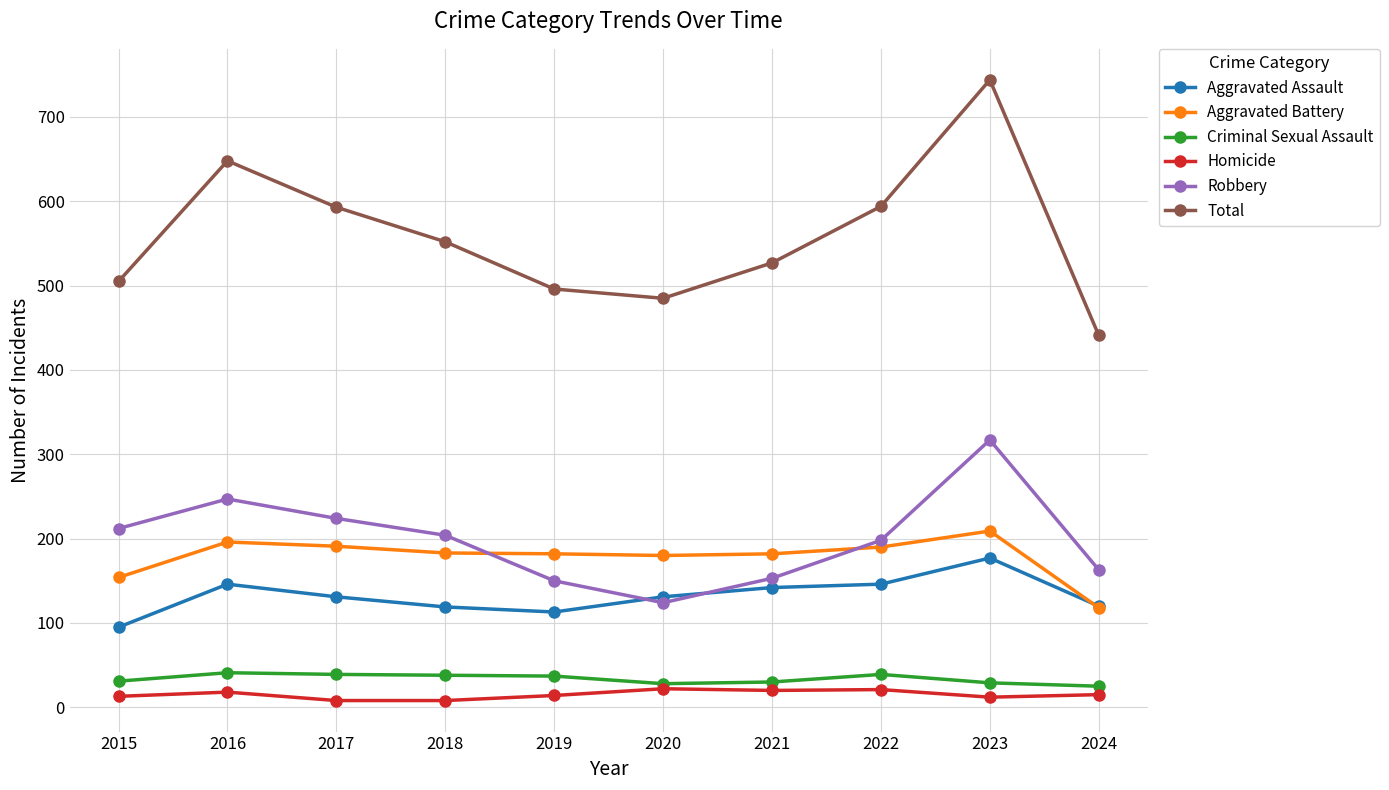

The Criminal Sexual Assault series shows 31 at 2015. True or false?

True